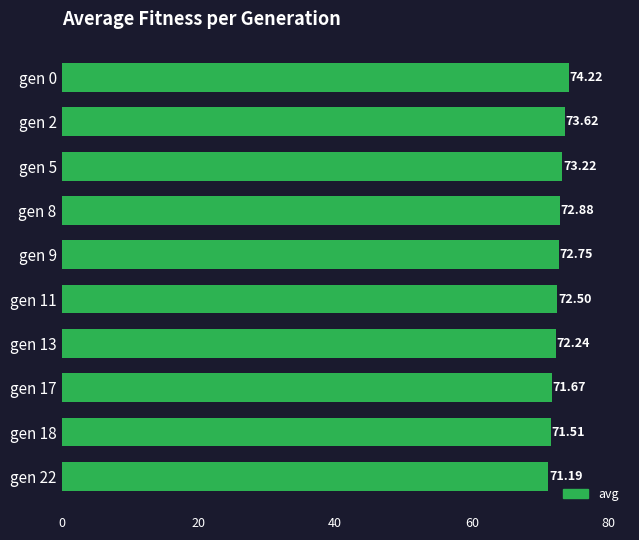

What is the difference between the values at gen 22 and gen 17?

0.5